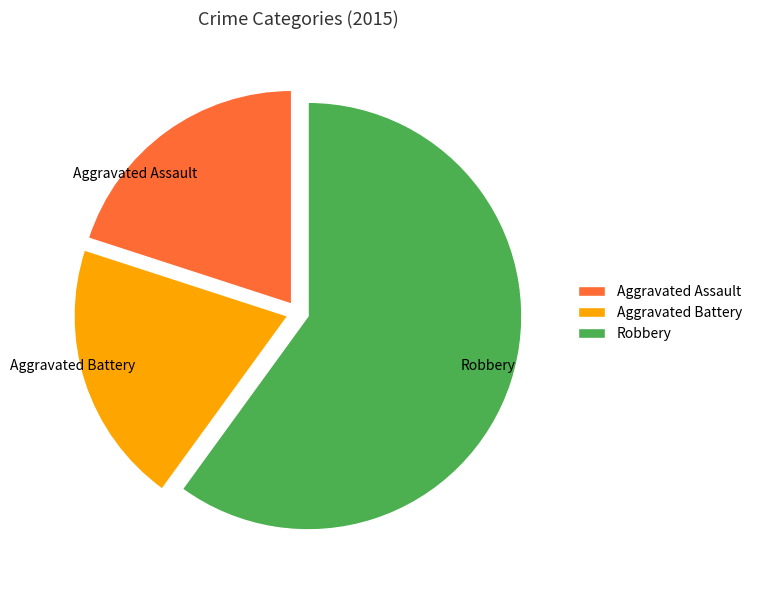

What is the largest slice in the pie chart?

Robbery